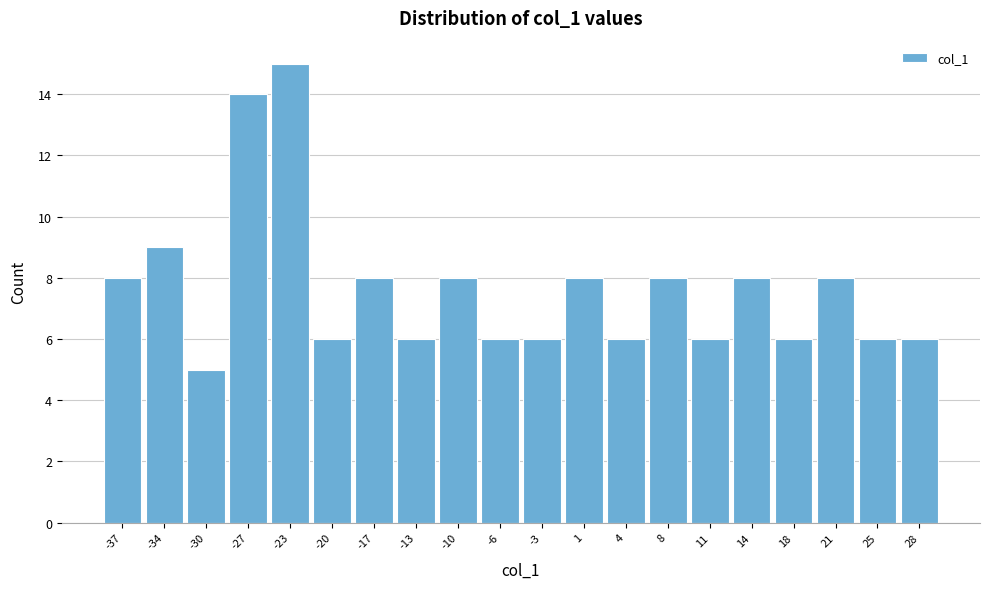

Reading left to right, transcribe this chart: for each bar, give the range it covers on the x-axis and its height. Neither the bar edges nor the heights are printed on the chart, so give them approximately, as read against the axes.

-39.00 to -35.55: 8
-35.55 to -32.10: 9
-32.10 to -28.65: 5
-28.65 to -25.20: 14
-25.20 to -21.75: 15
-21.75 to -18.30: 6
-18.30 to -14.85: 8
-14.85 to -11.40: 6
-11.40 to -7.95: 8
-7.95 to -4.50: 6
-4.50 to -1.05: 6
-1.05 to 2.40: 8
2.40 to 5.85: 6
5.85 to 9.30: 8
9.30 to 12.75: 6
12.75 to 16.20: 8
16.20 to 19.65: 6
19.65 to 23.10: 8
23.10 to 26.55: 6
26.55 to 30.00: 6